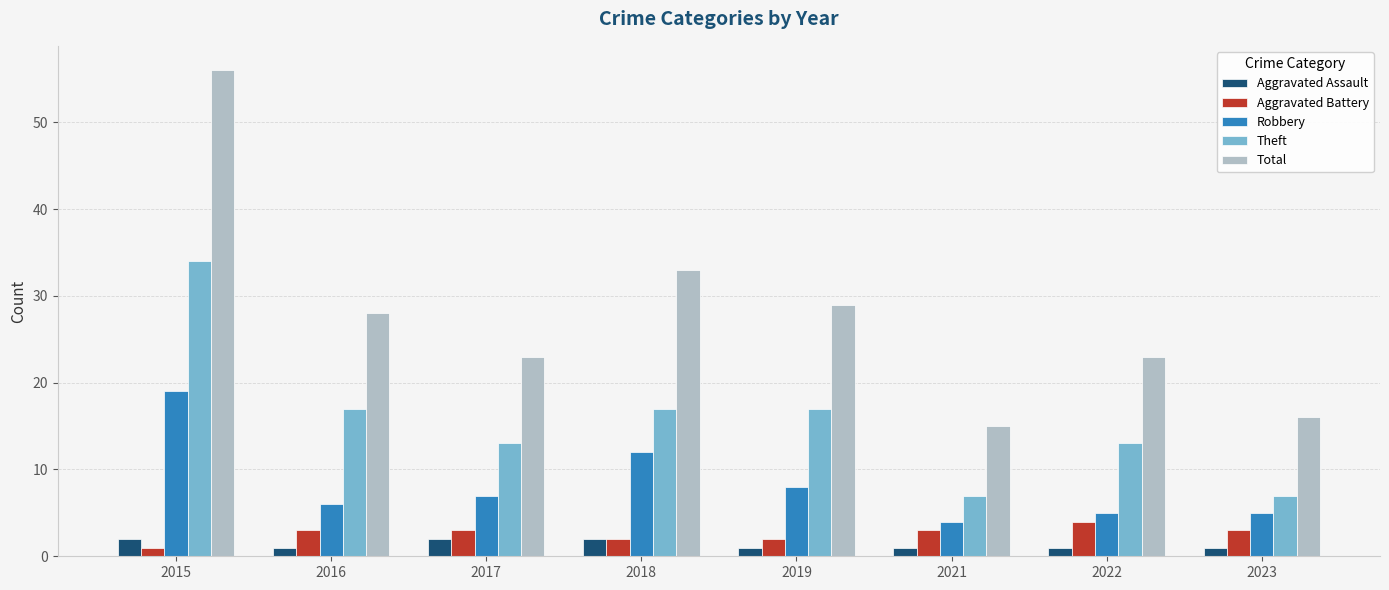

What is the value of the Aggravated Battery bar at the 6th from the left?

3